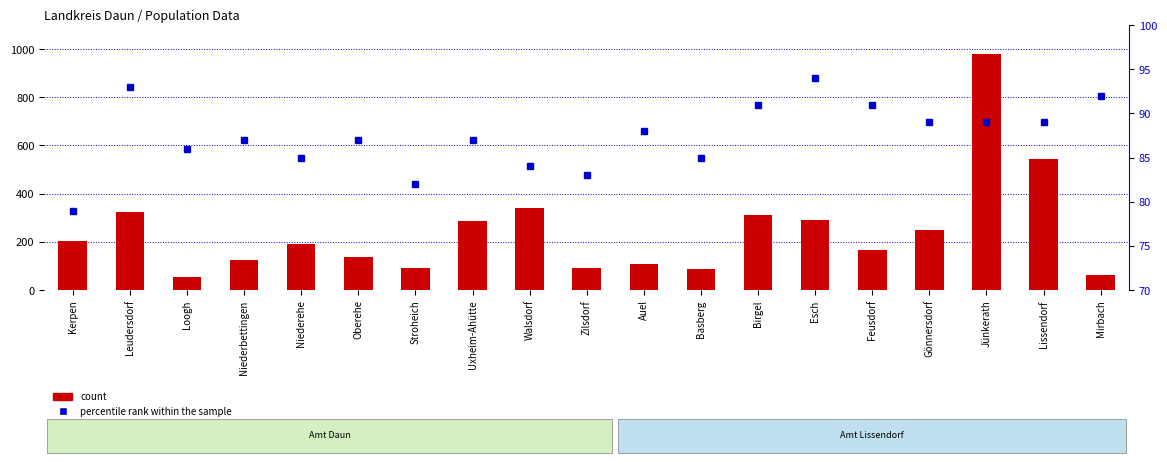

Are the bars horizontal?

No